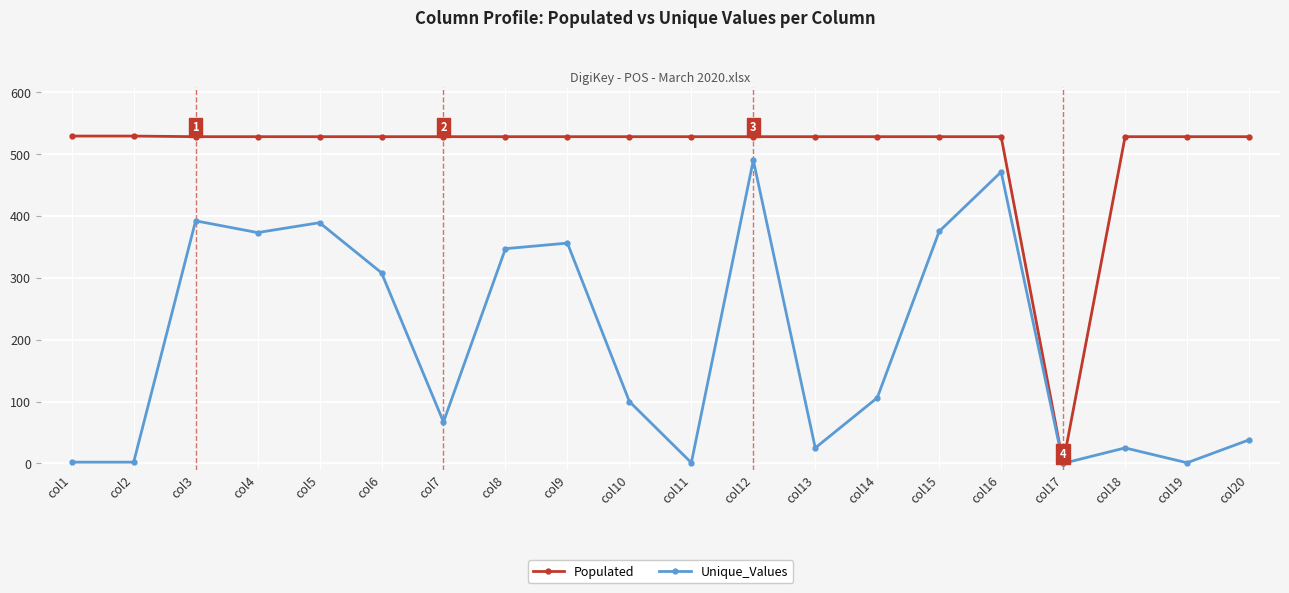

What is the difference between the maximum and minimum values in the Populated series?

529